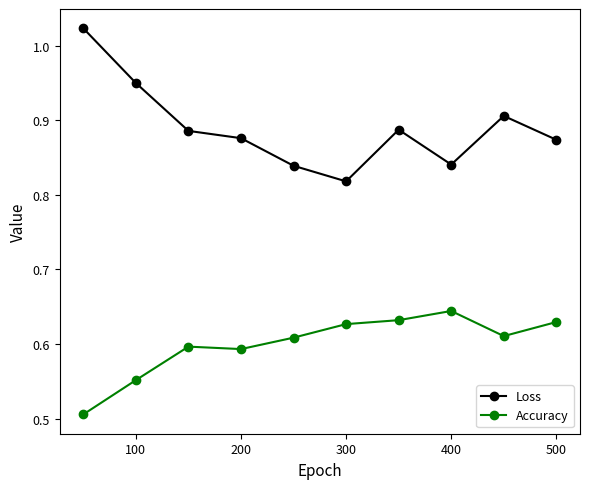

Does the chart have visible grid lines?

No